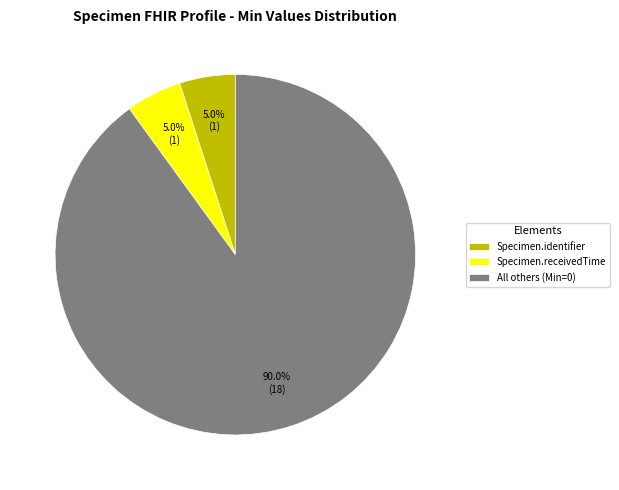

Count the number of slices in the pie.

3